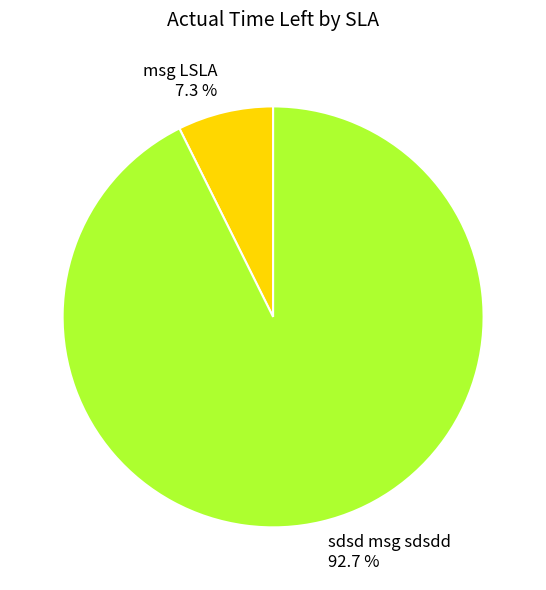

To the nearest percent, what is the average slice percentage?

50%